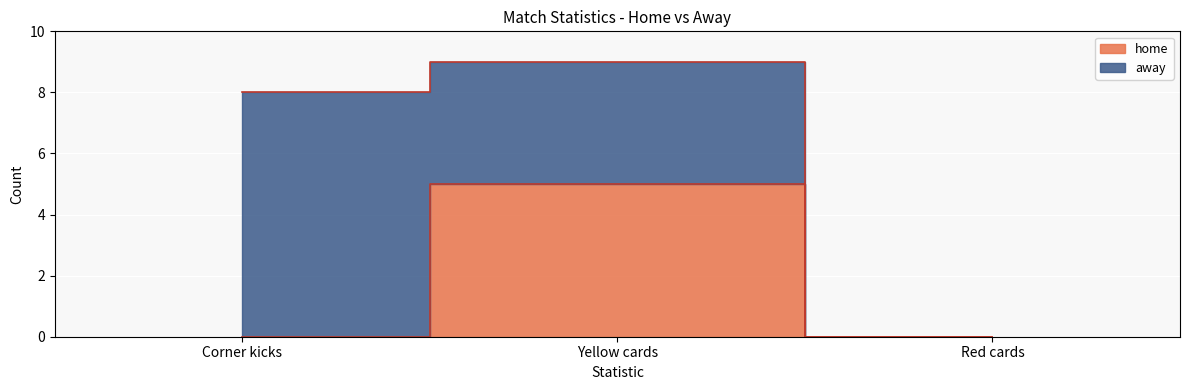

What is the sum of the values at Red cards and Yellow cards?

5